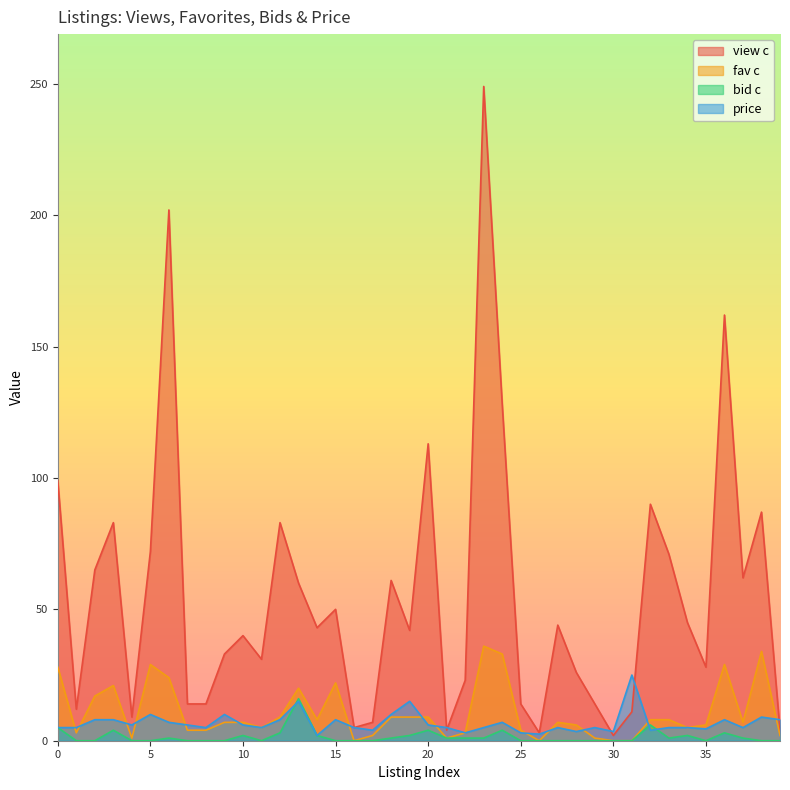

True or false: fav c and view c cross at least once.

False